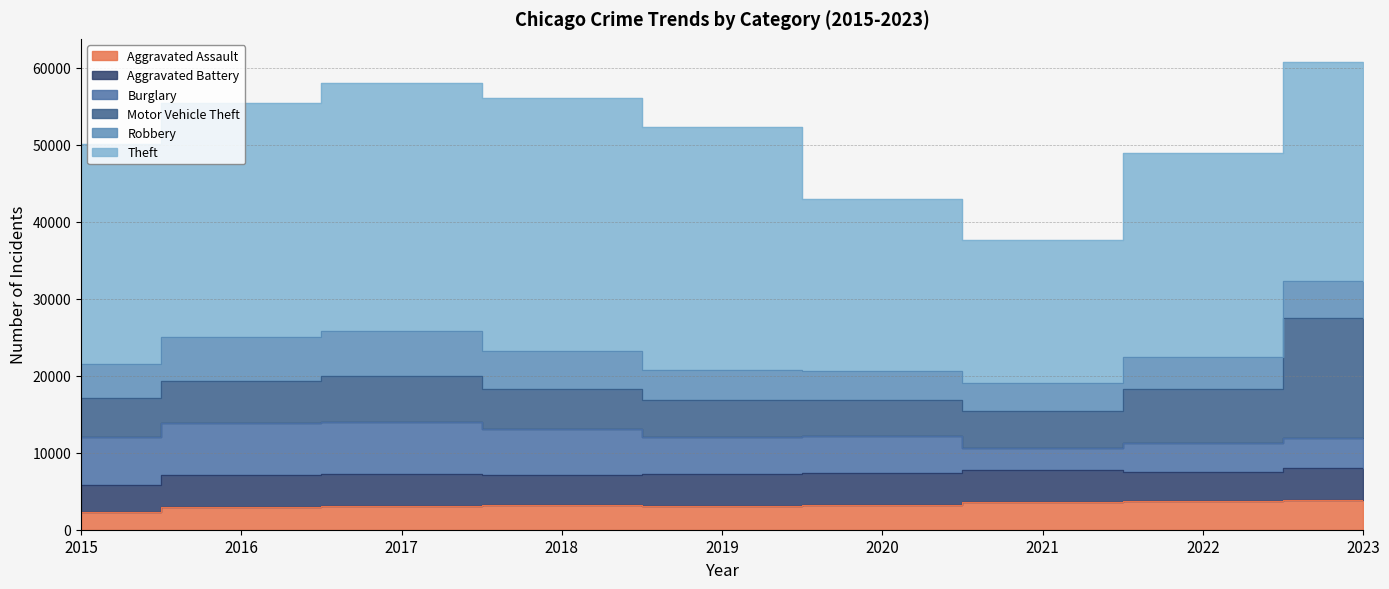

Which series has the largest total across all categories?

Theft